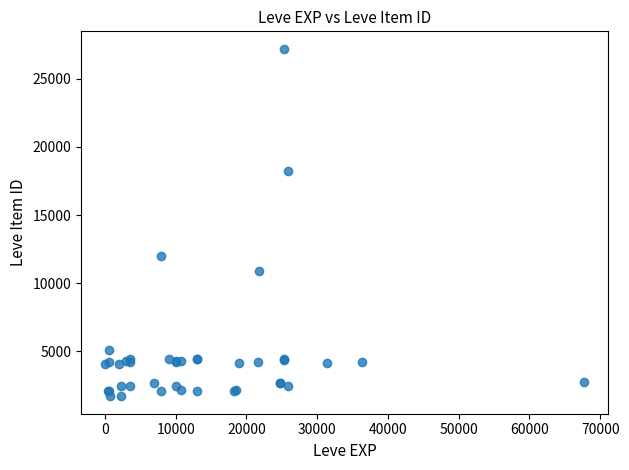

What Y value in the scatter plot is closest to 14448?

12018